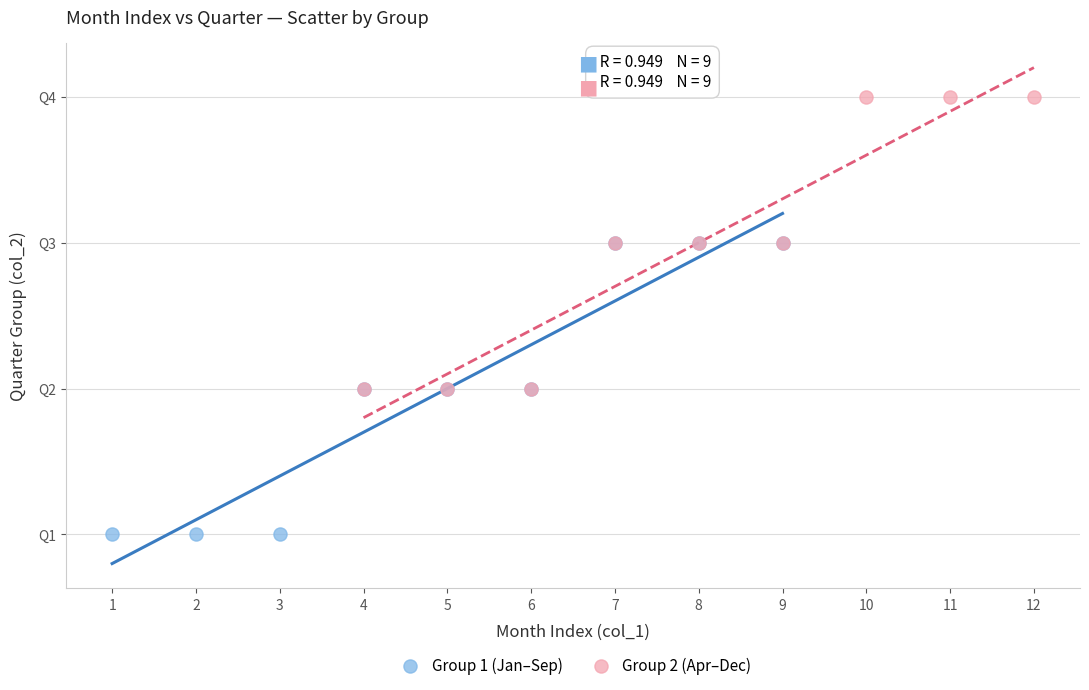

What are all the series names shown in the legend?

Group 1 (Jan–Sep), Group 2 (Apr–Dec)